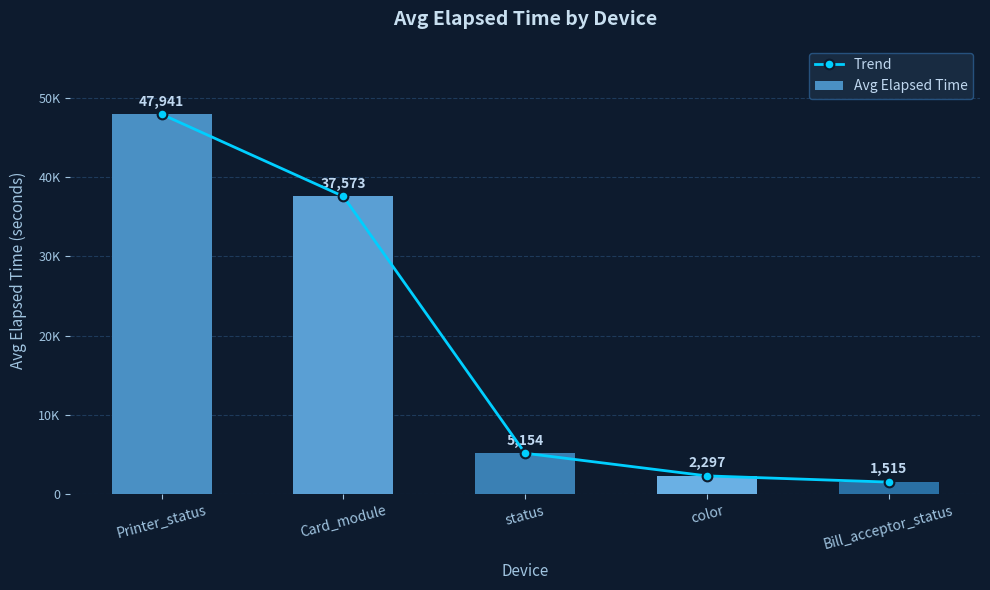

Where does the Trend series first go above 5154?

Printer_status